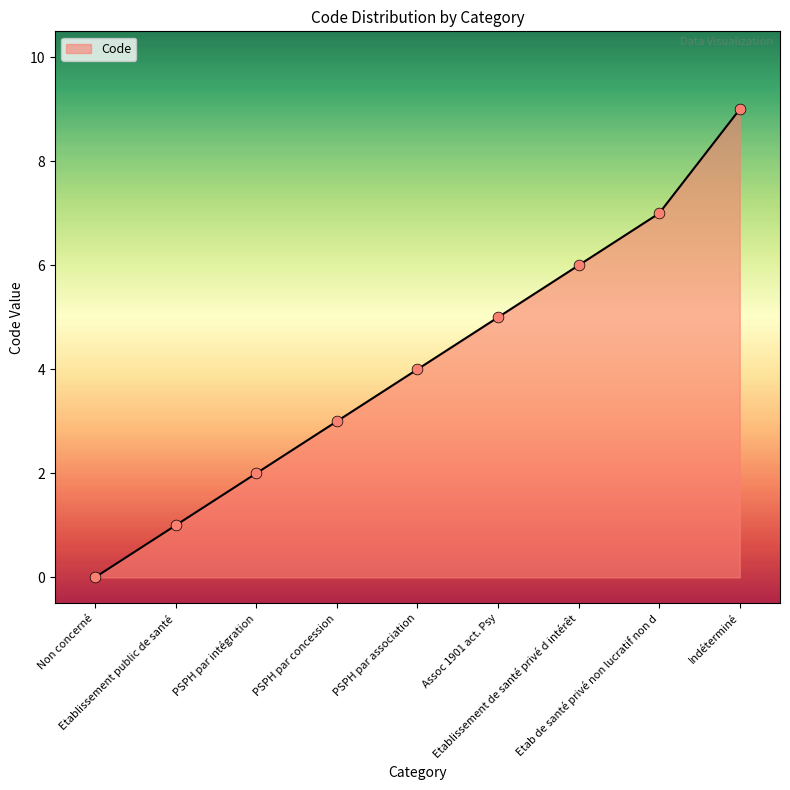

Which has a higher value, Assoc 1901 act. Psy or Non concerné?

Assoc 1901 act. Psy